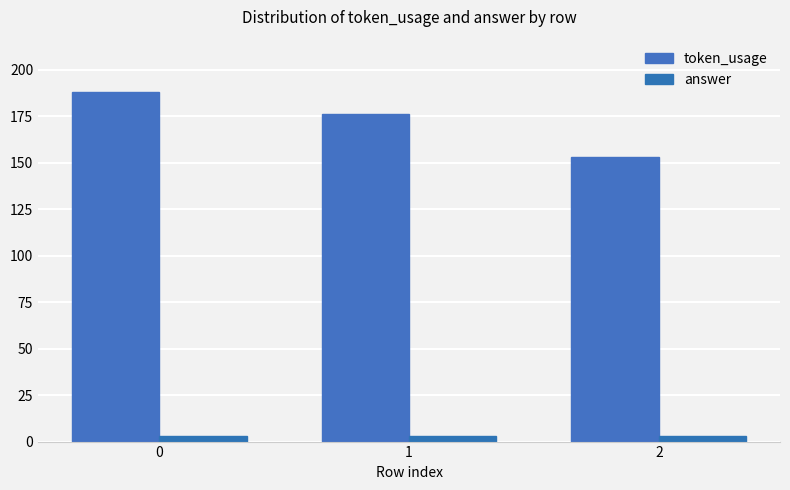

How many distinct data groups are displayed?

2